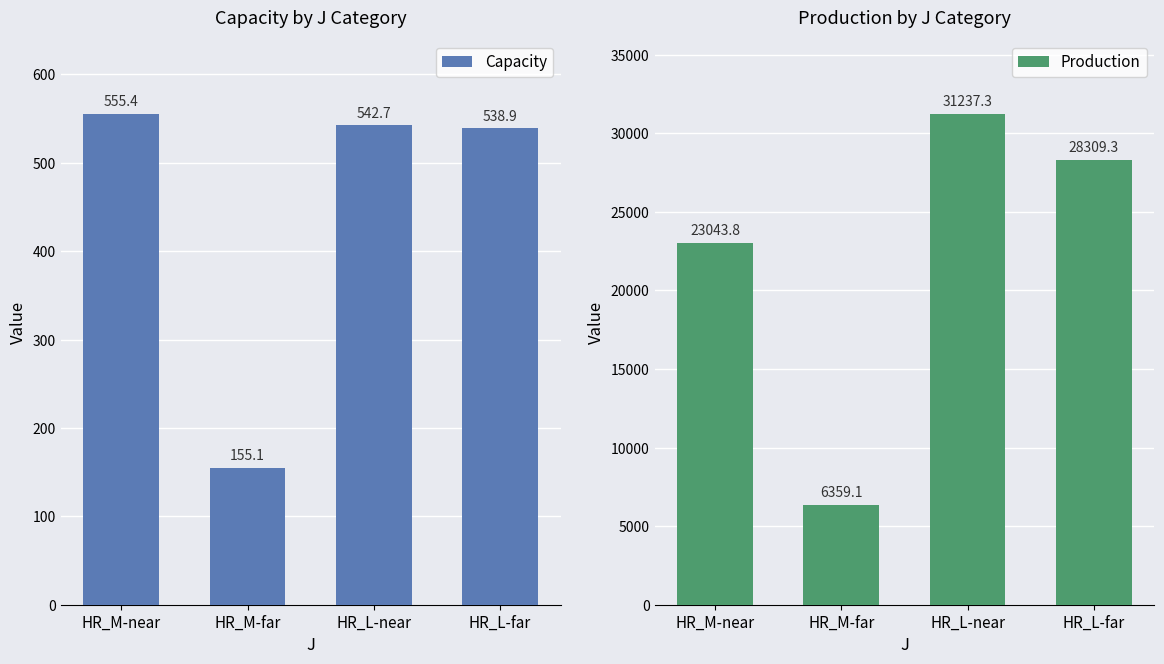

Which category has the highest value in the Capacity series?

HR_M-near